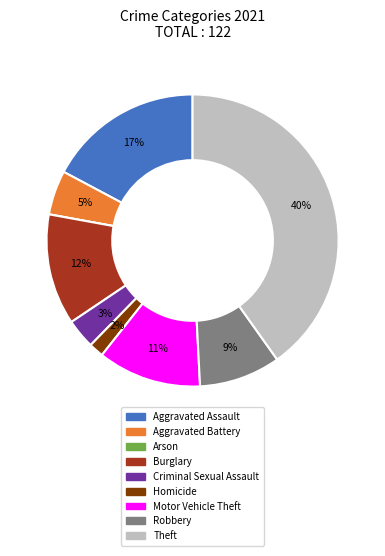

Which has a higher value, Aggravated Battery or Aggravated Assault?

Aggravated Assault